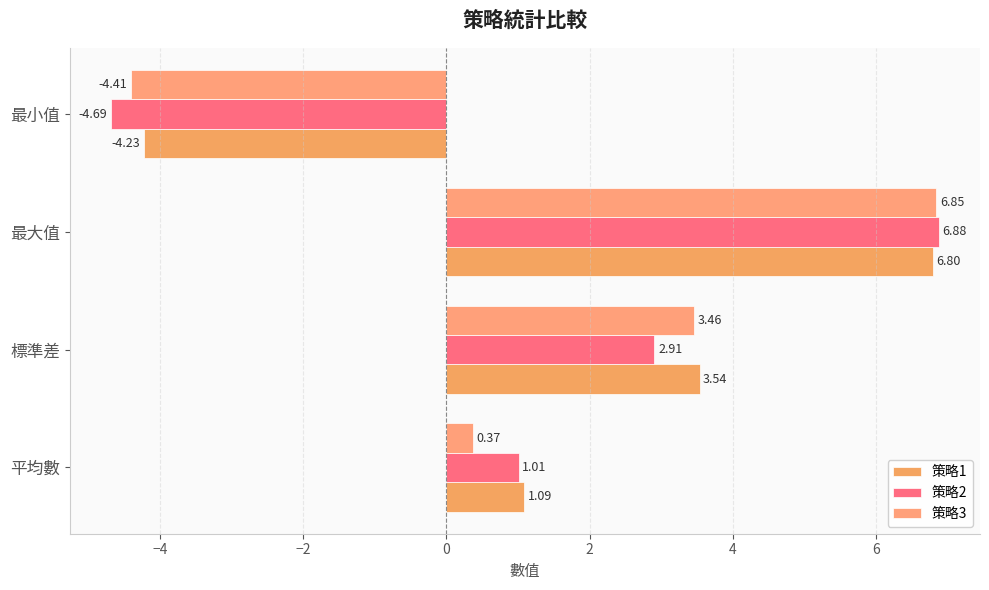

List the series in order of their peak value, lowest first.

策略1, 策略3, 策略2